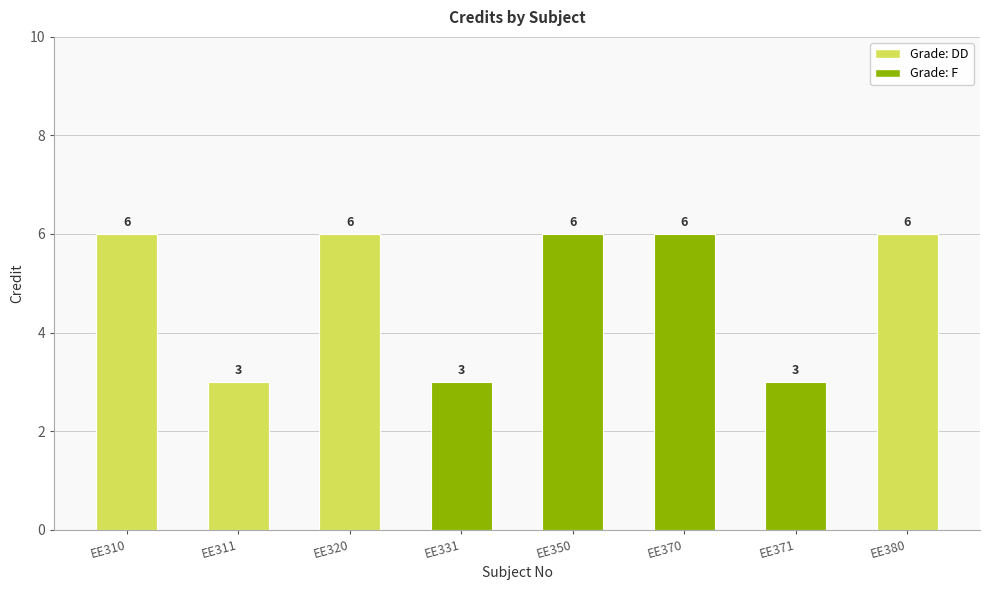

What is the smallest value displayed?

3